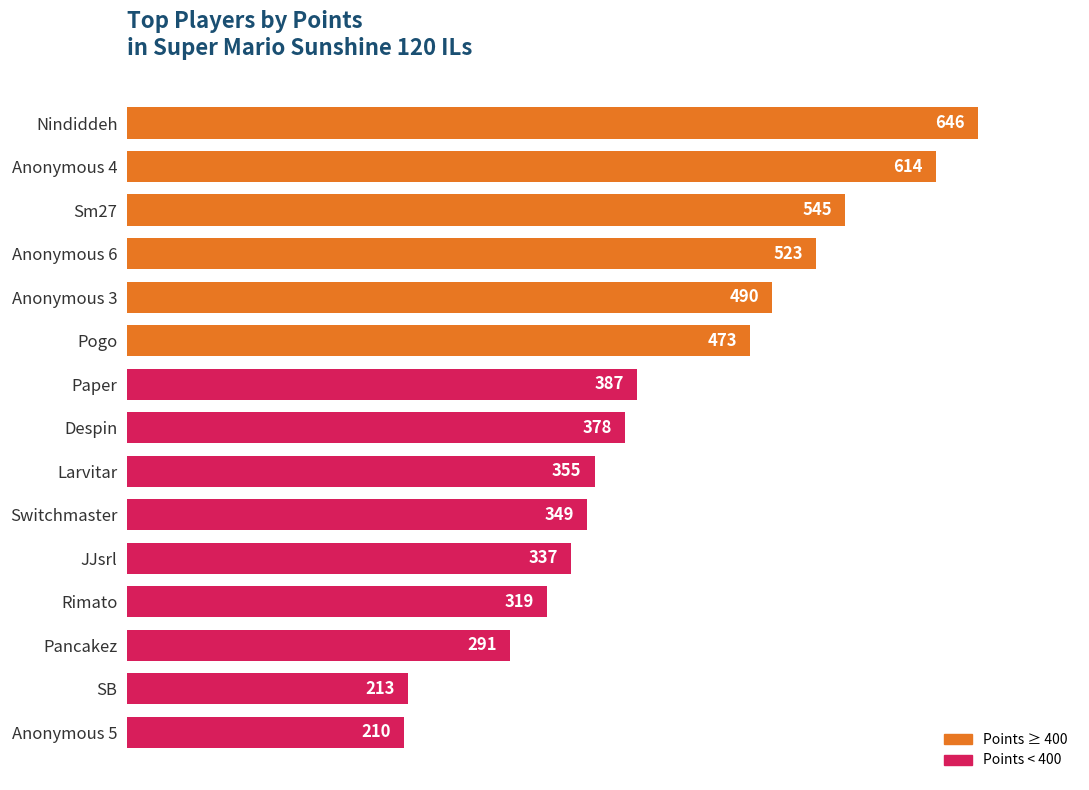

True or false: the data shows 523 at Anonymous 6.

True